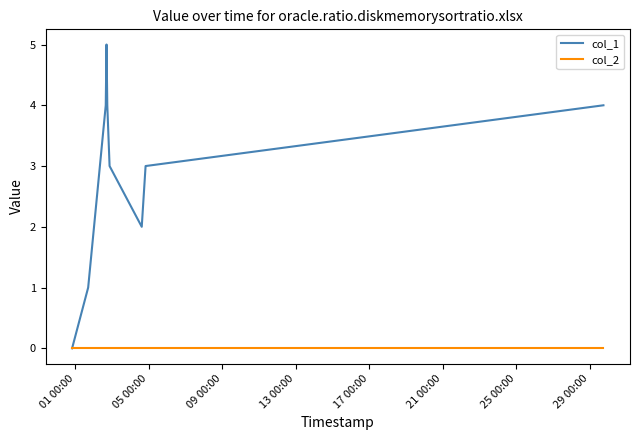

Which series has the largest total across all categories?

col_1